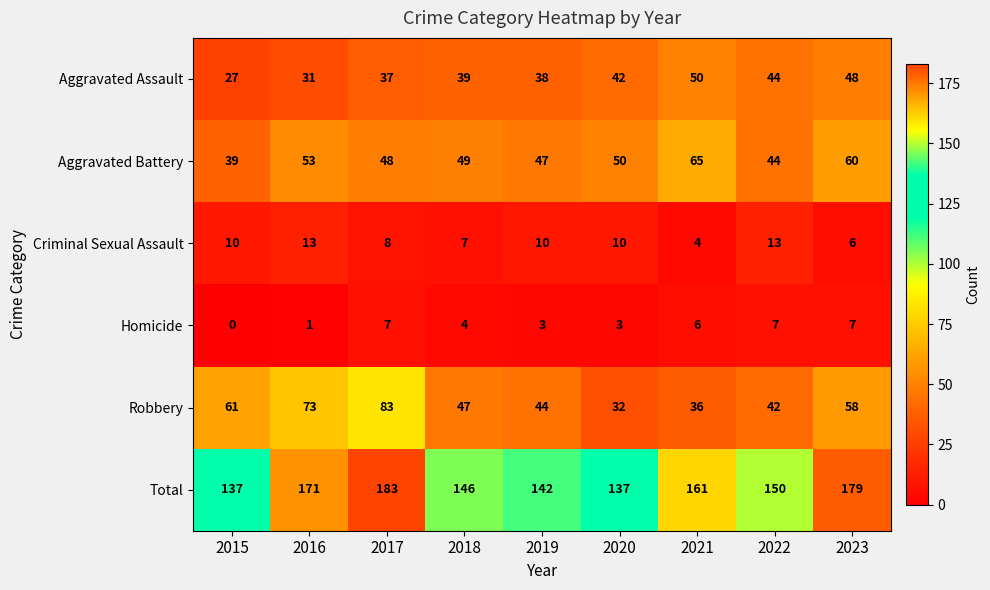

Rank the series at 2015 from highest to lowest value.

Total, Robbery, Aggravated Battery, Aggravated Assault, Criminal Sexual Assault, Homicide